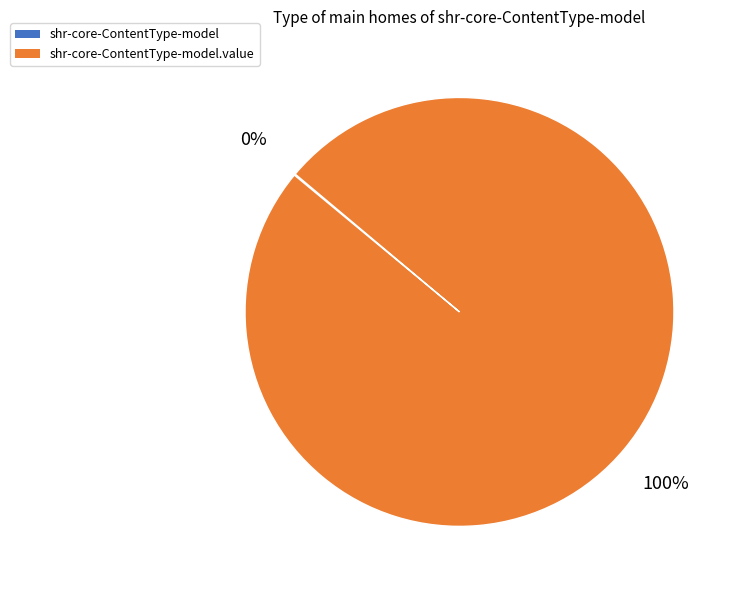

Does any single category account for the majority?

Yes